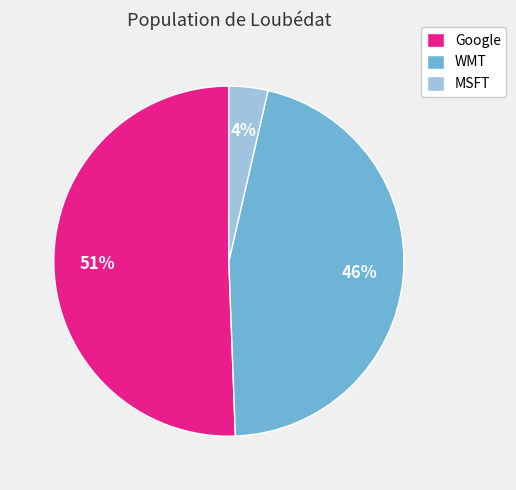

To the nearest percent, what is the average slice percentage?

33%